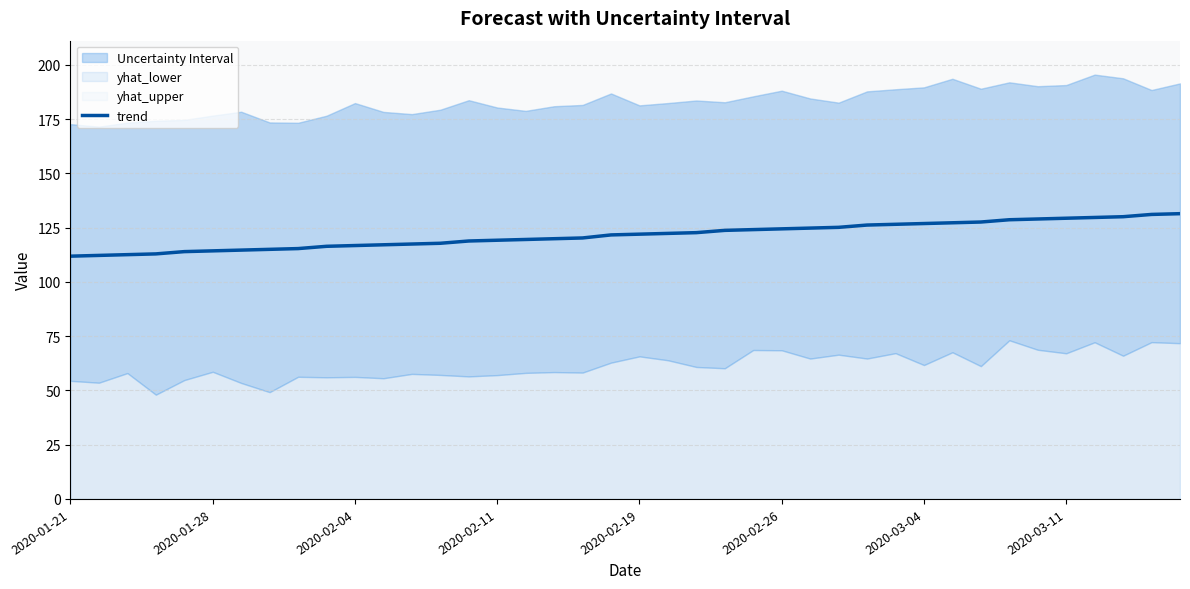

What is the highest value of the trend series?

131.4